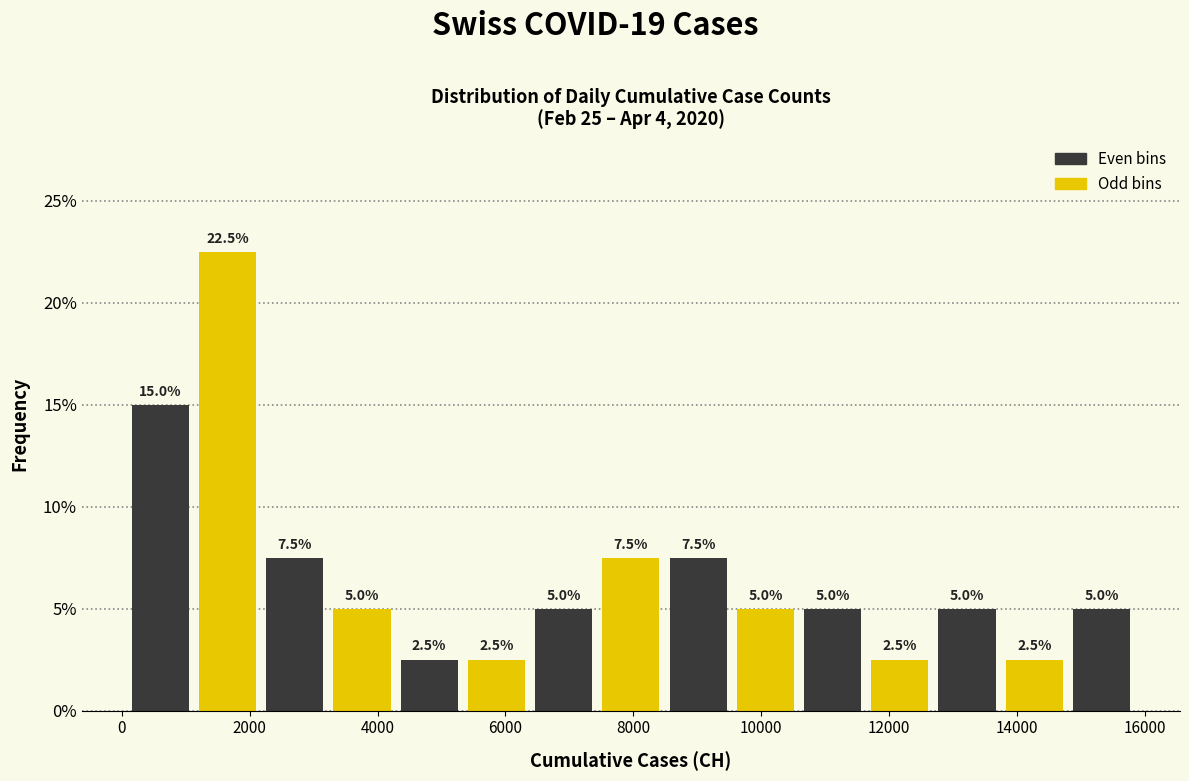

How tall is the bar that spans 7400 to 8400 on the x-axis? The bar edges are not printed on the chart, so give them approximately, as read against the axis.

7.5